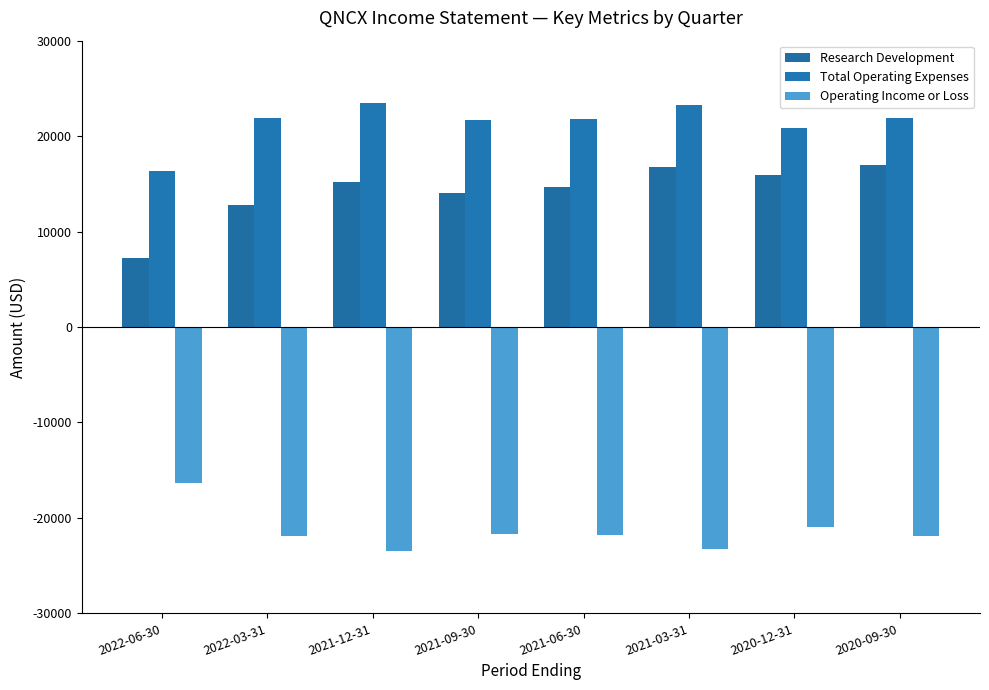

What is the value of the Operating Income or Loss bar at the 3rd from the left?

-23500